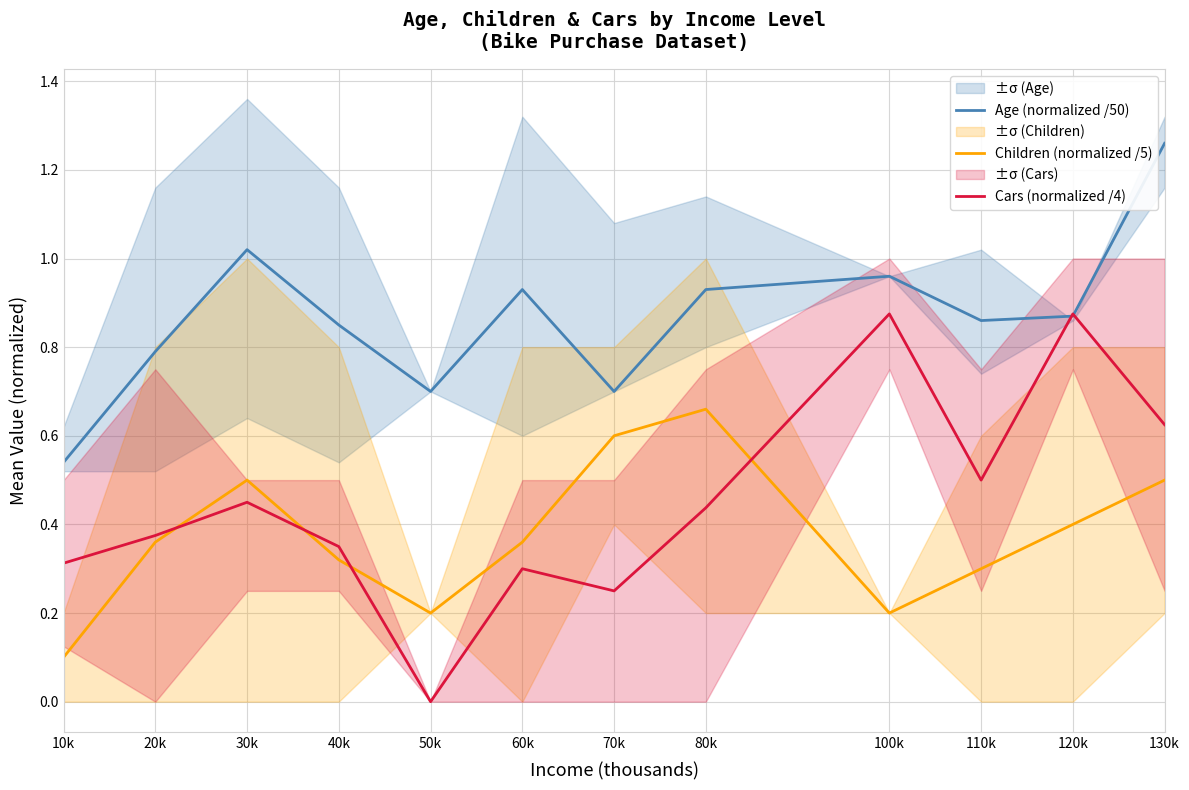

Where is Age (normalized /50) nearest to the value 0?

10k